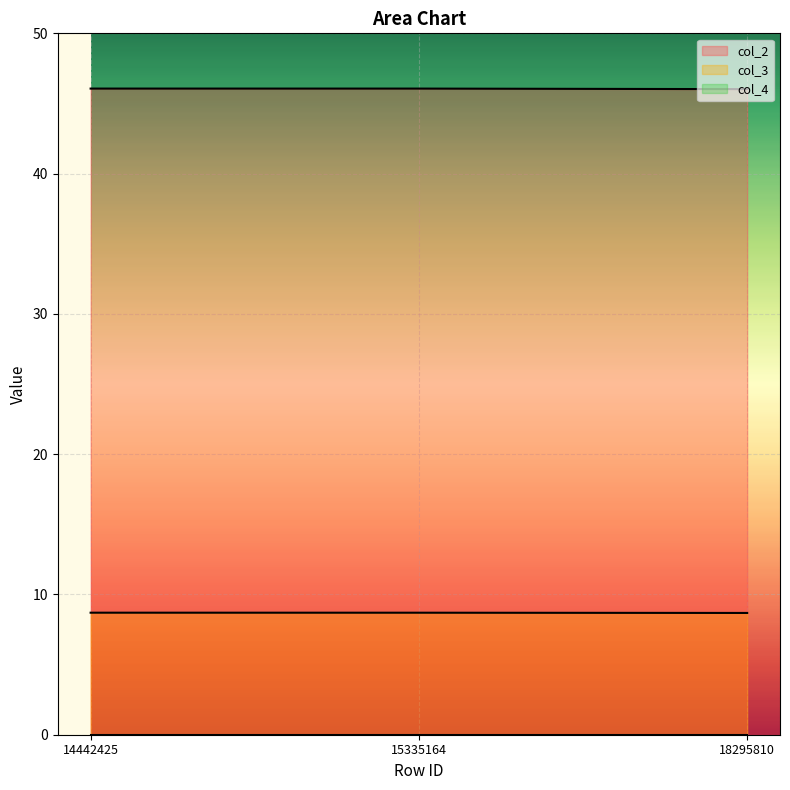

Count the col_2 values in the range 46 to 47.

3